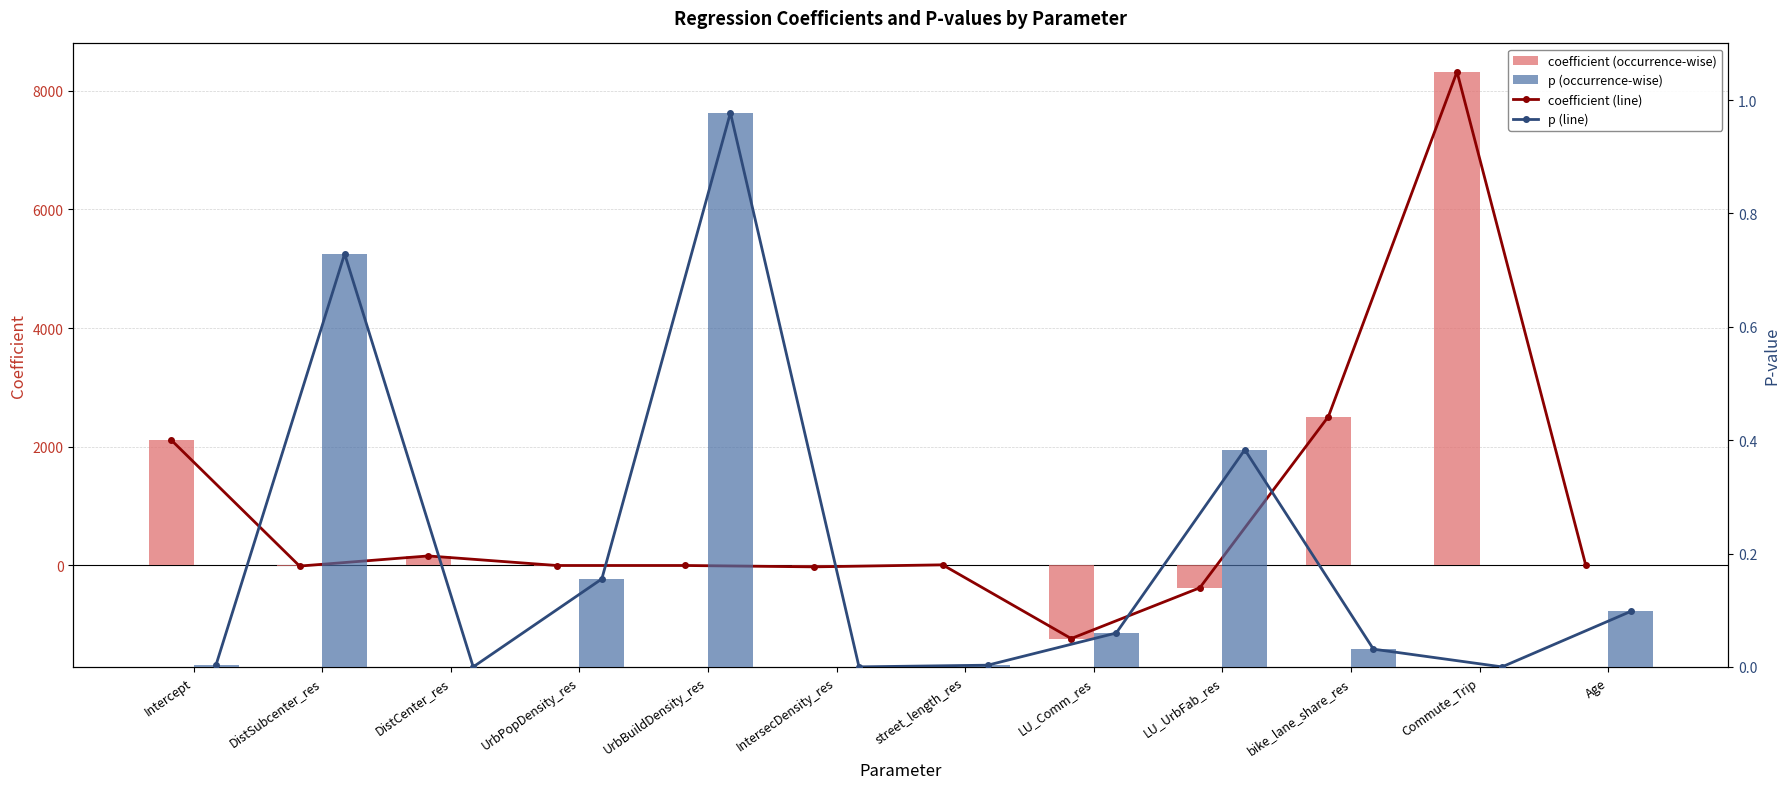

List the series in order of their peak value, highest first.

coefficient (line), coefficient, p (line), p